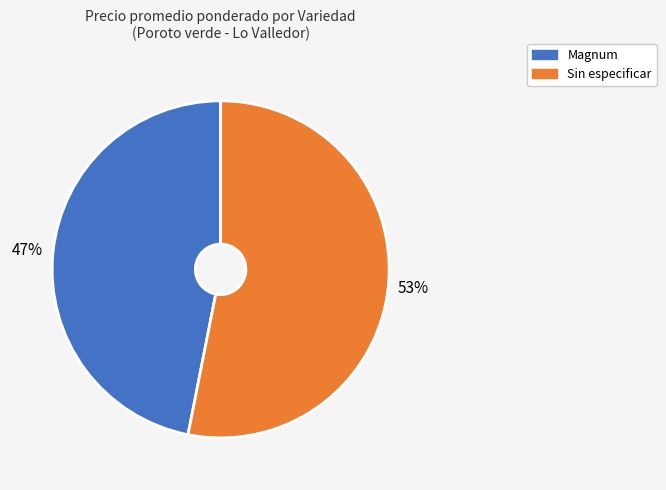

Is there a majority slice in this chart?

Yes